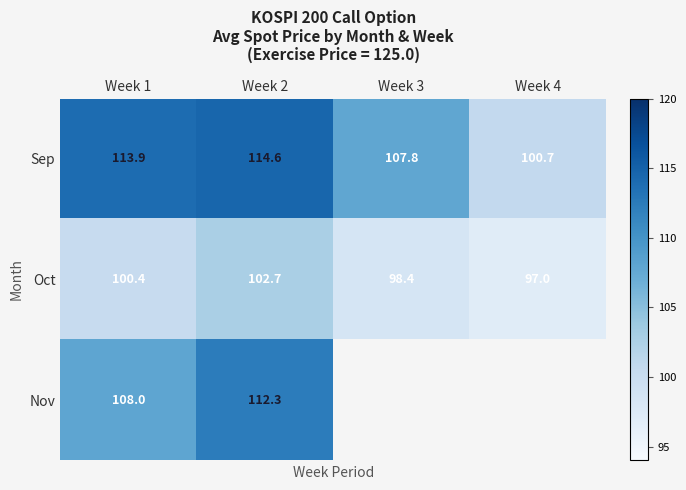

What is the sum of the Sep values at Week 2 and Week 1?

228.5